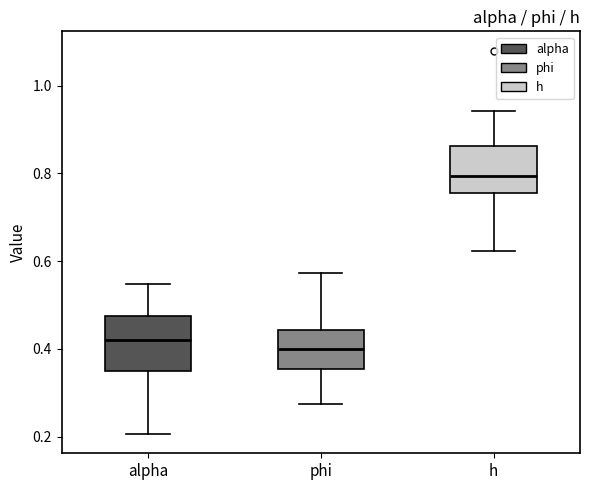

Where does the lower whisker of the box for h end on the y-axis? The values are not printed on the chart, so give them approximately, as read against the axis.

0.62